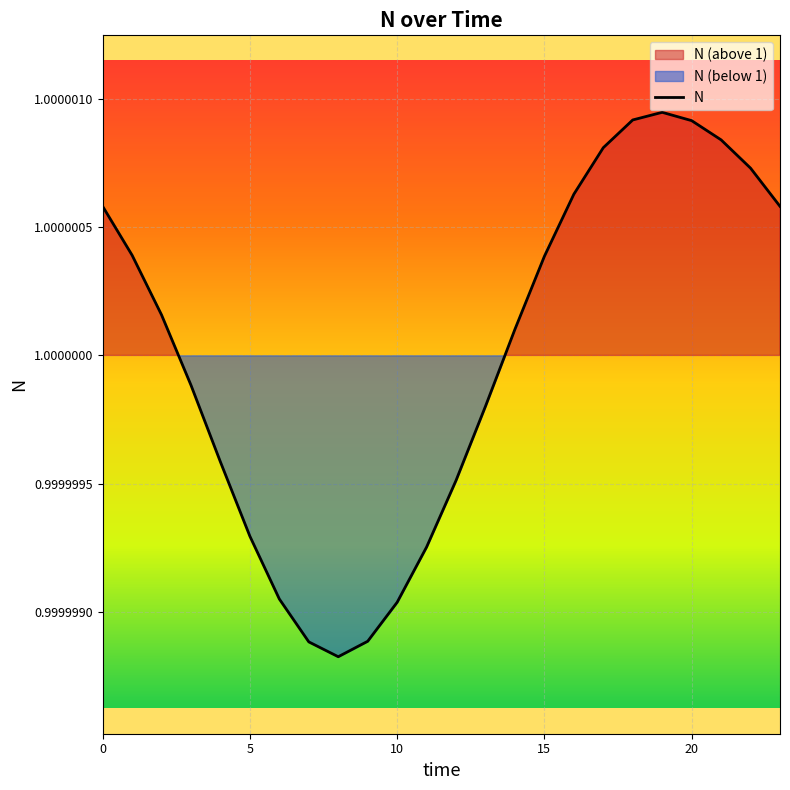

The chart shows a value of 1.0 at 8. True or false?

True